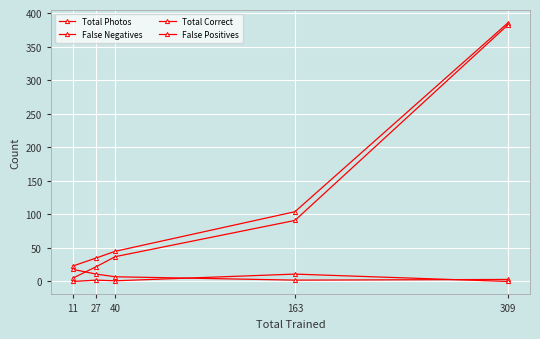

Reading right to left, extract all data points from this chart.

Total Photos: 309=386	163=104	40=45	27=35	11=23
False Negatives: 309=3	163=2	40=7	27=11	11=18
Total Correct: 309=383	163=91	40=37	27=22	11=5
False Positives: 309=0	163=11	40=1	27=2	11=0